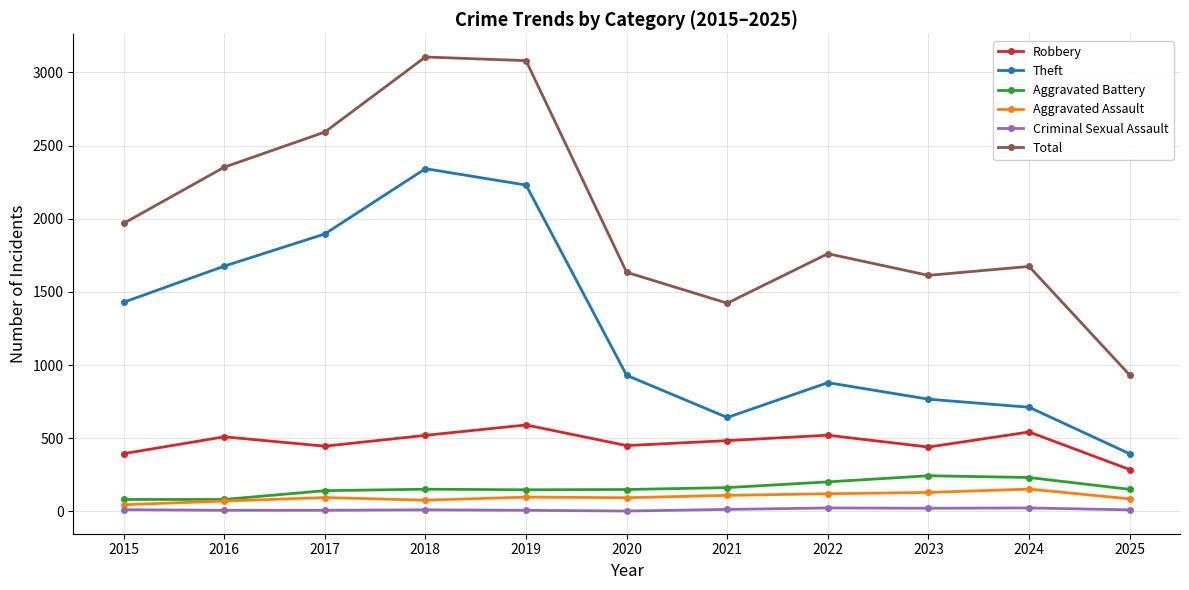

In Theft, how many points are lower than both neighbors (excluding endpoints)?

1